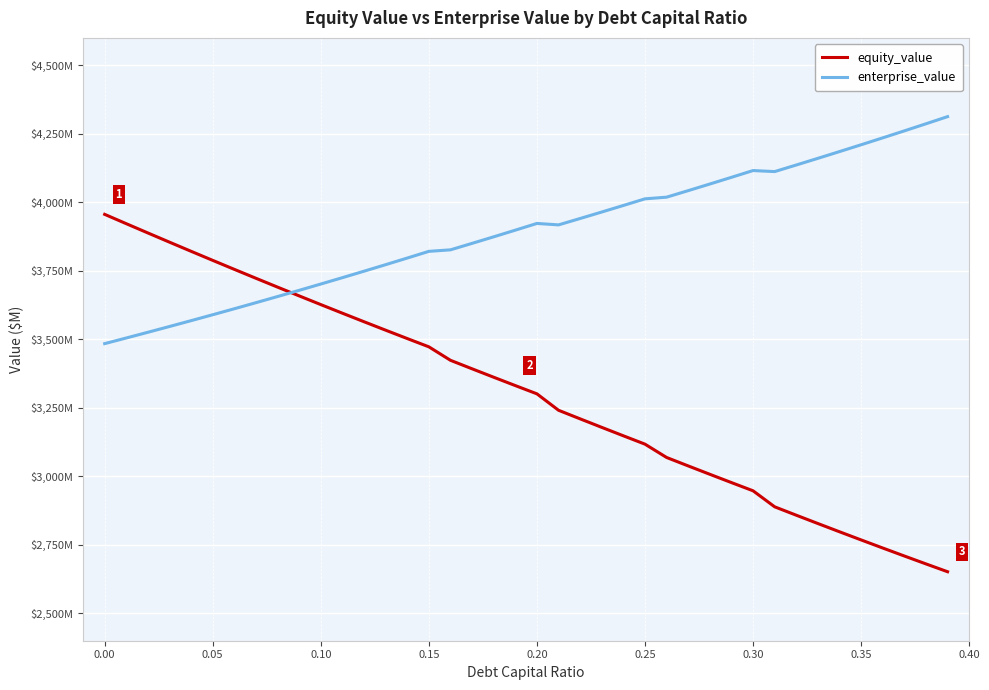

What is the difference between the maximum and minimum values in the enterprise_value series?

828.4